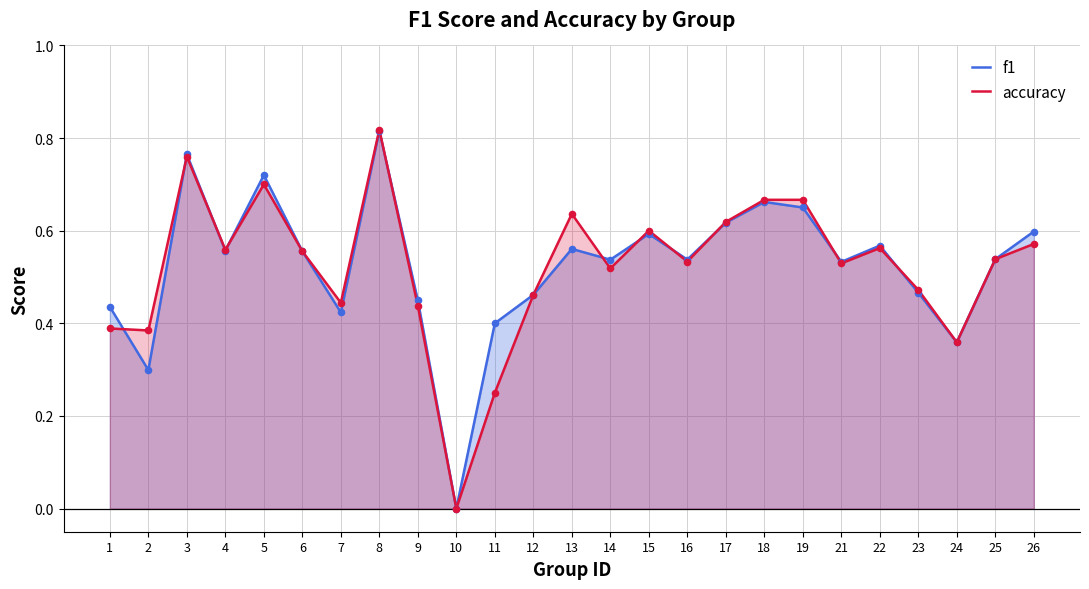

Is the value of f1 at 21 greater than the value of accuracy at 15?

No